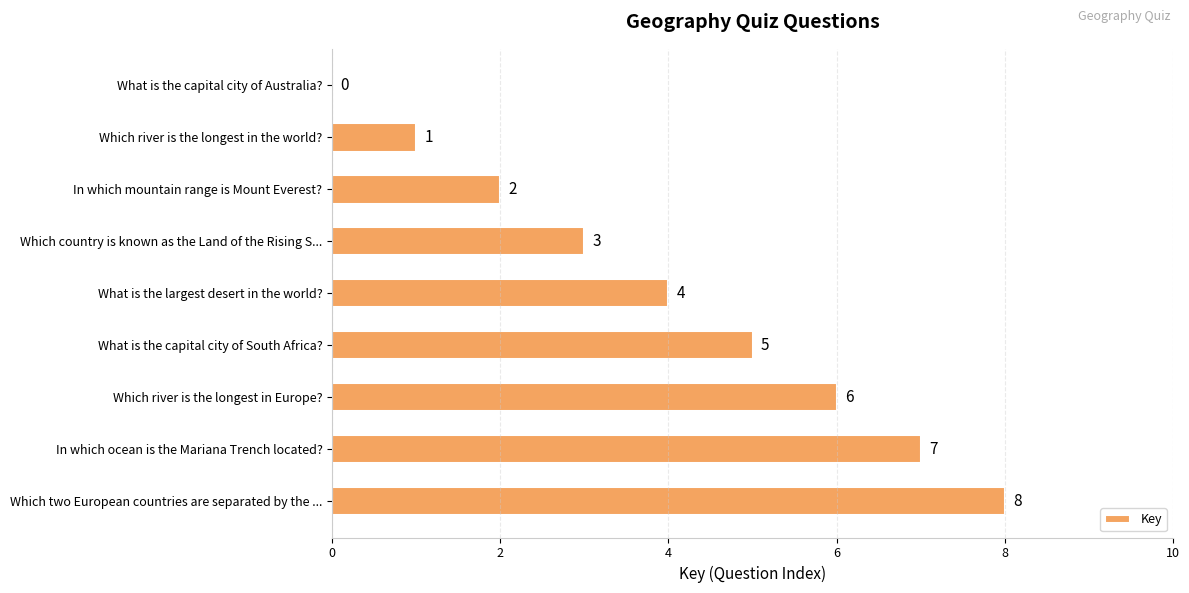

Count the number of data series in this chart.

1